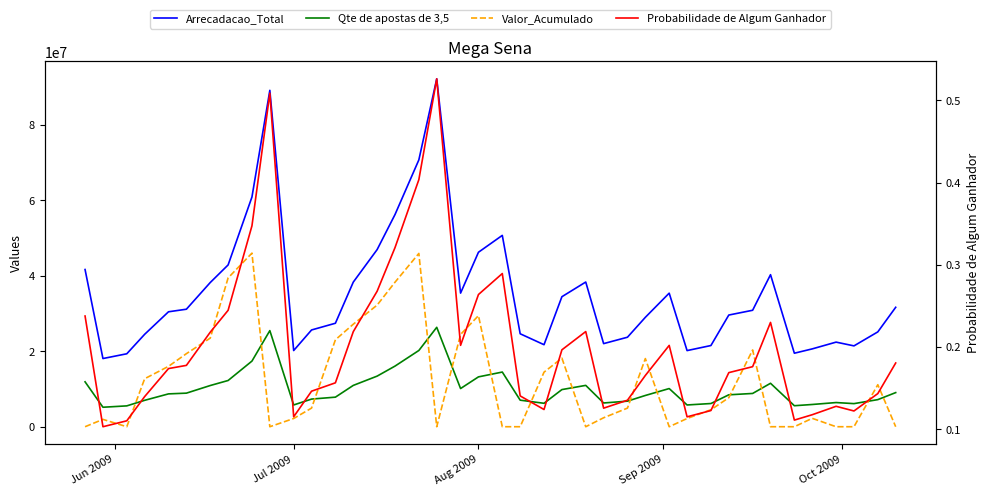

True or false: Arrecadacao_Total and Qte de apostas de 3,5 cross at least once.

False